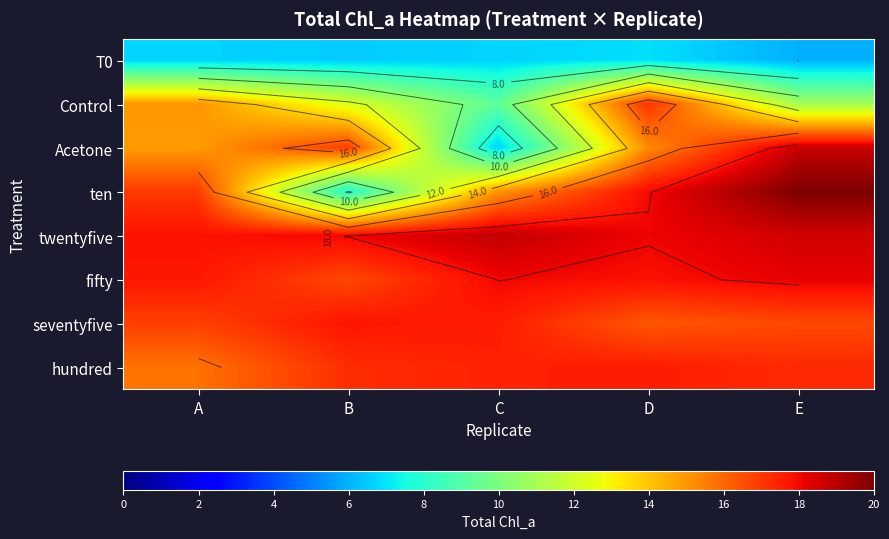

What is the difference between the maximum and second lowest values in the fifty series?

0.5